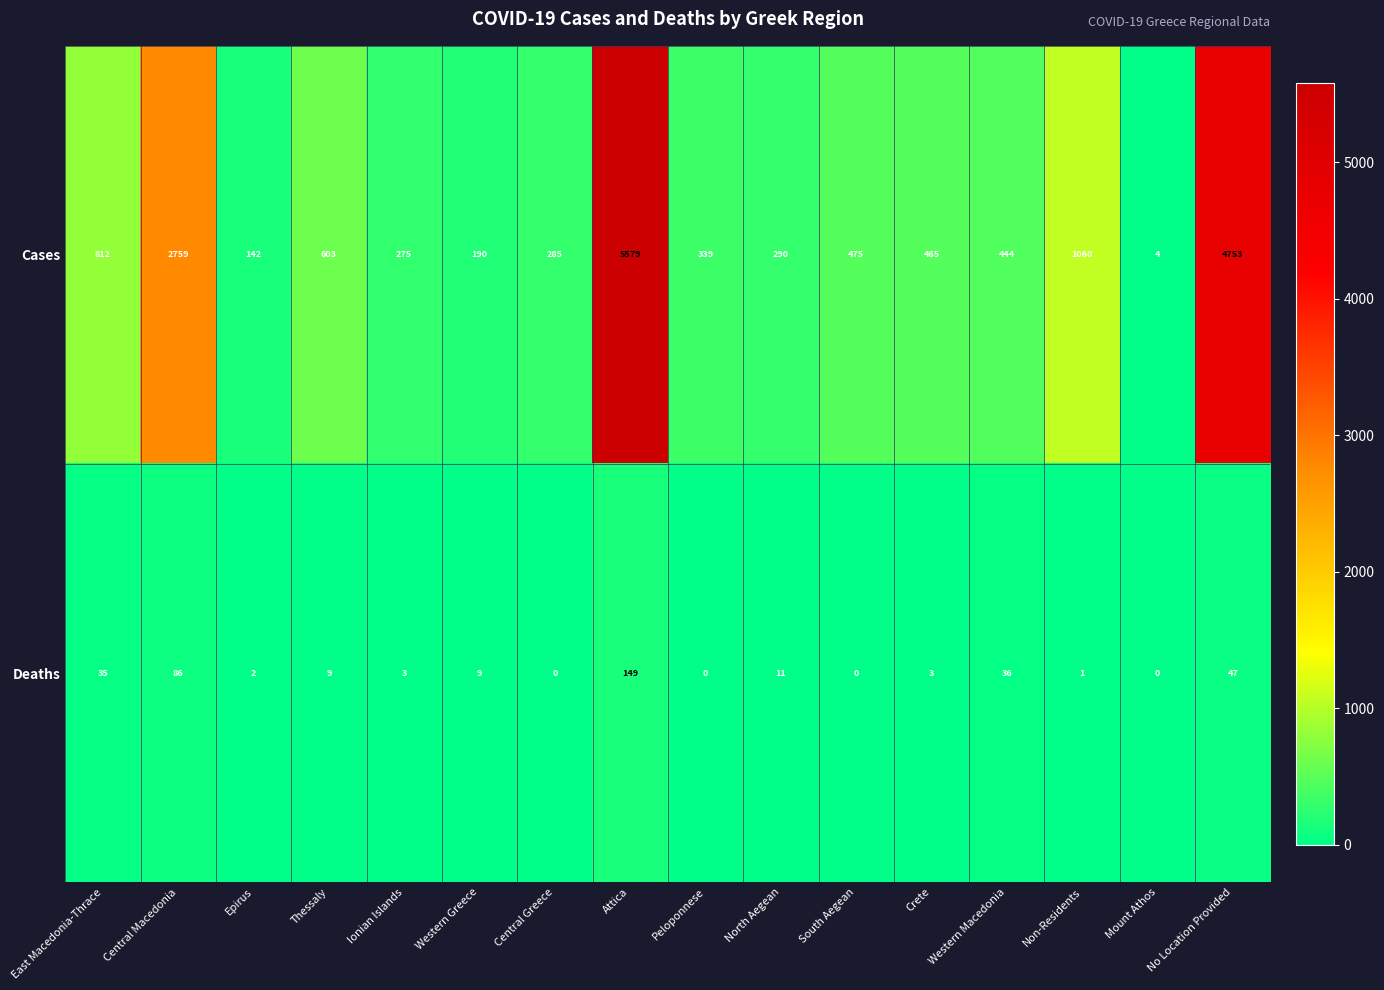

Rank the categories by Cases value from highest to lowest.

Attica, No Location Provided, Central Macedonia, Non-Residents, East Macedonia-Thrace, Thessaly, South Aegean, Crete, Western Macedonia, Peloponnese, North Aegean, Central Greece, Ionian Islands, Western Greece, Epirus, Mount Athos